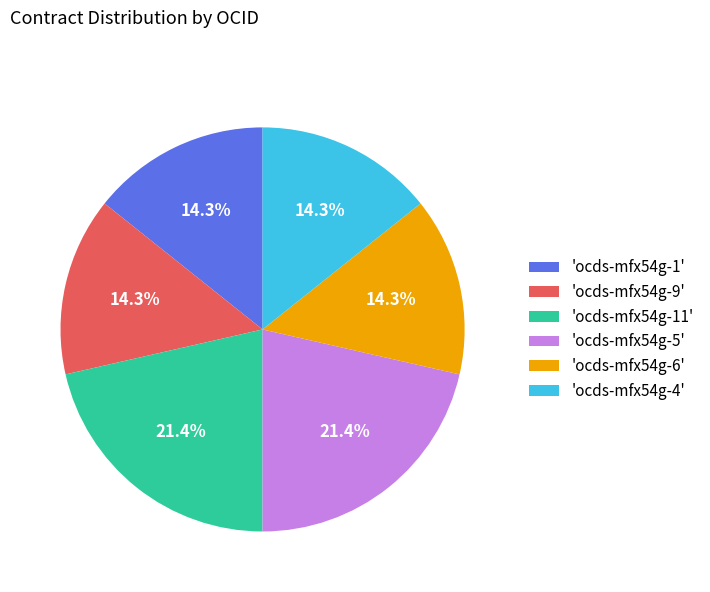

Do 'ocds-mfx54g-5' and 'ocds-mfx54g-11' together represent more than half of the pie?

No